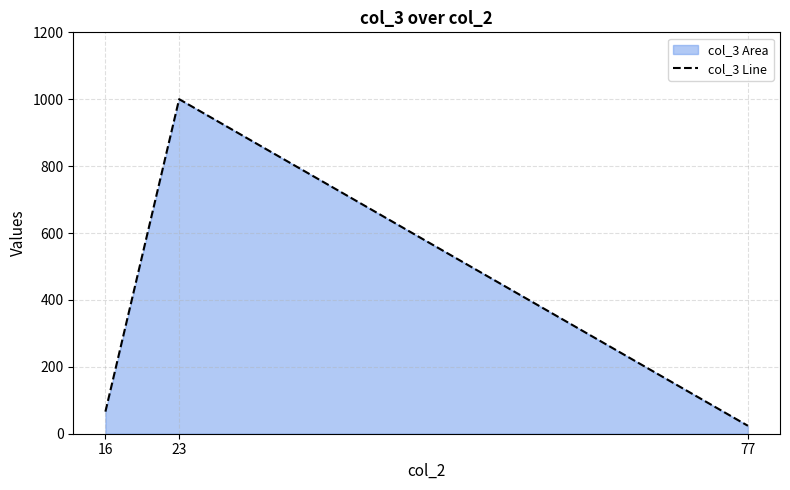

At which label is the value closest to 512?

16